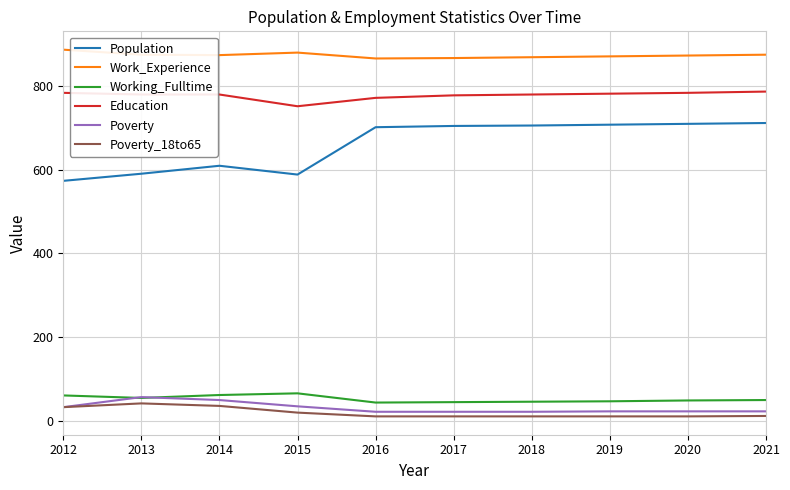

What is the approximate value of Working_Fulltime at 2012, to the nearest 10?

60